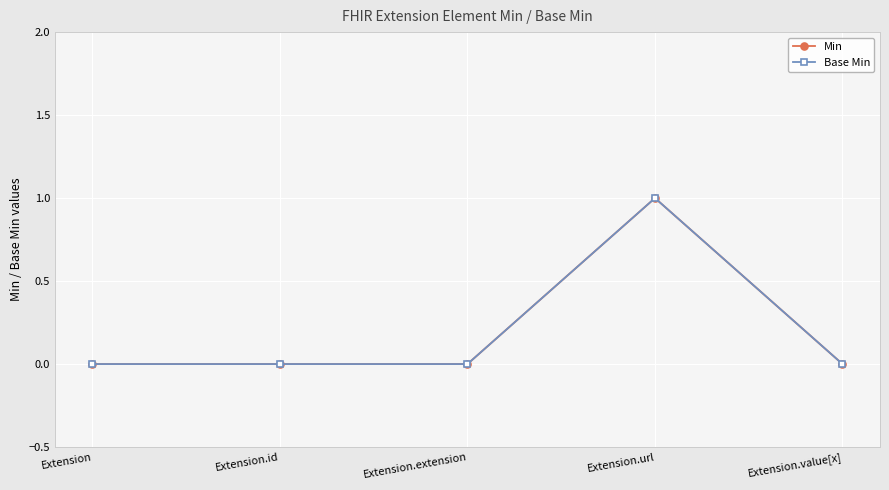

Is this an area chart (filled region under the line)?

No